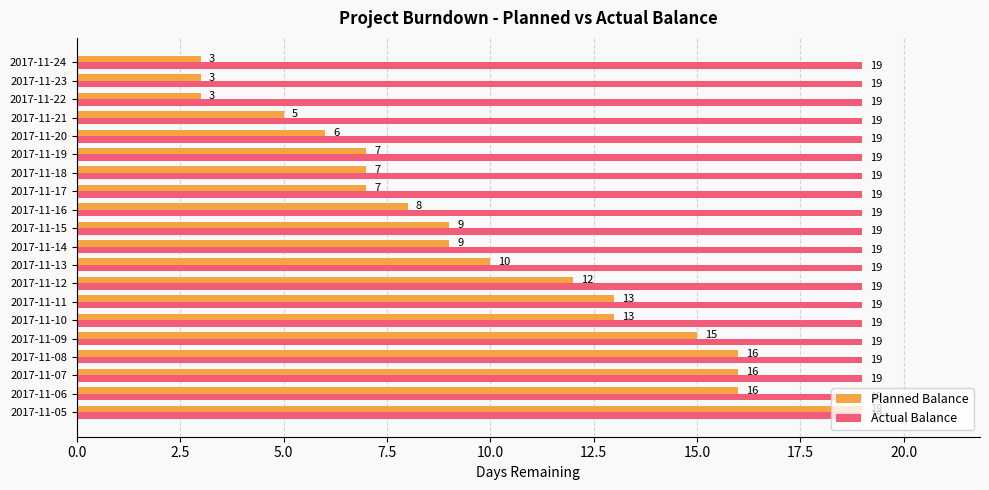

What is the total value across all series at 2017-11-19?

26